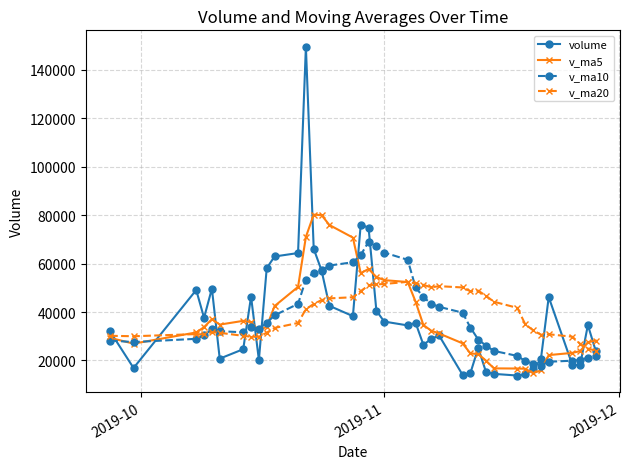

Does the chart display data point markers on the line(s)?

Yes